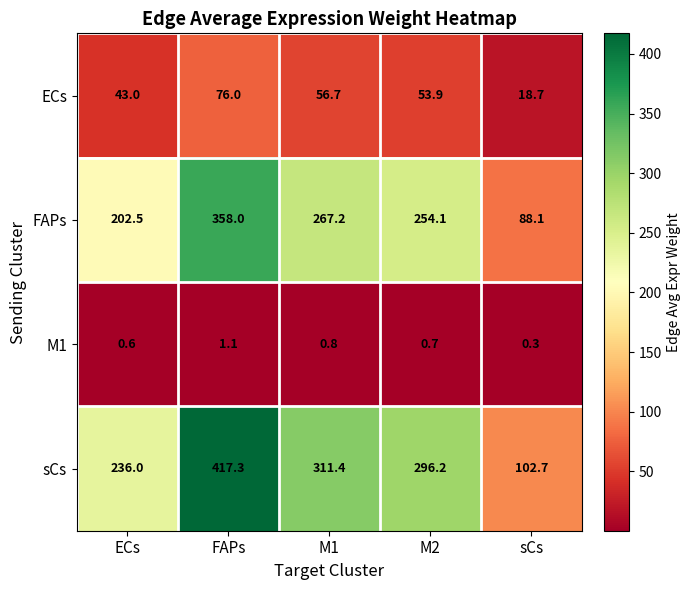

Where is sCs nearest to the value 260?

ECs